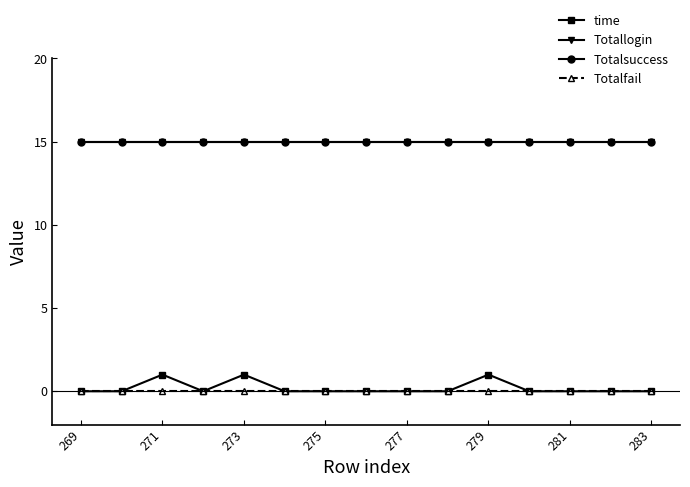

Where is Totalsuccess nearest to the value 15?

269